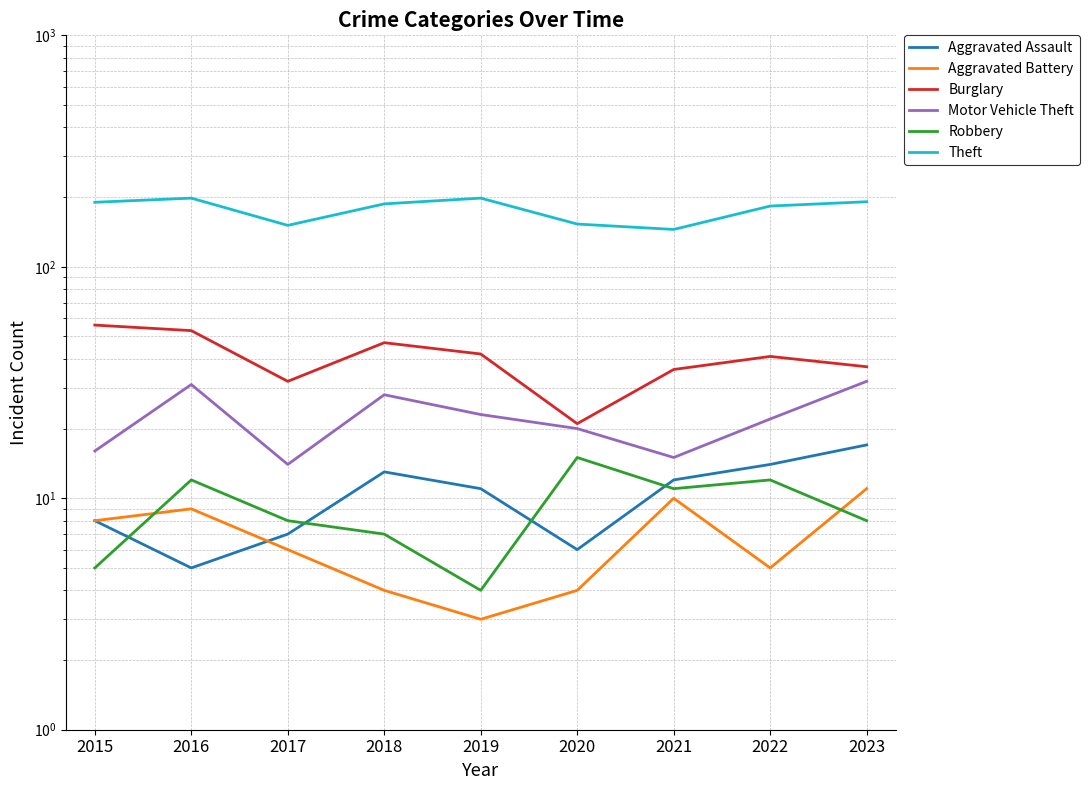

At which category is the sum across all series the highest?

2016